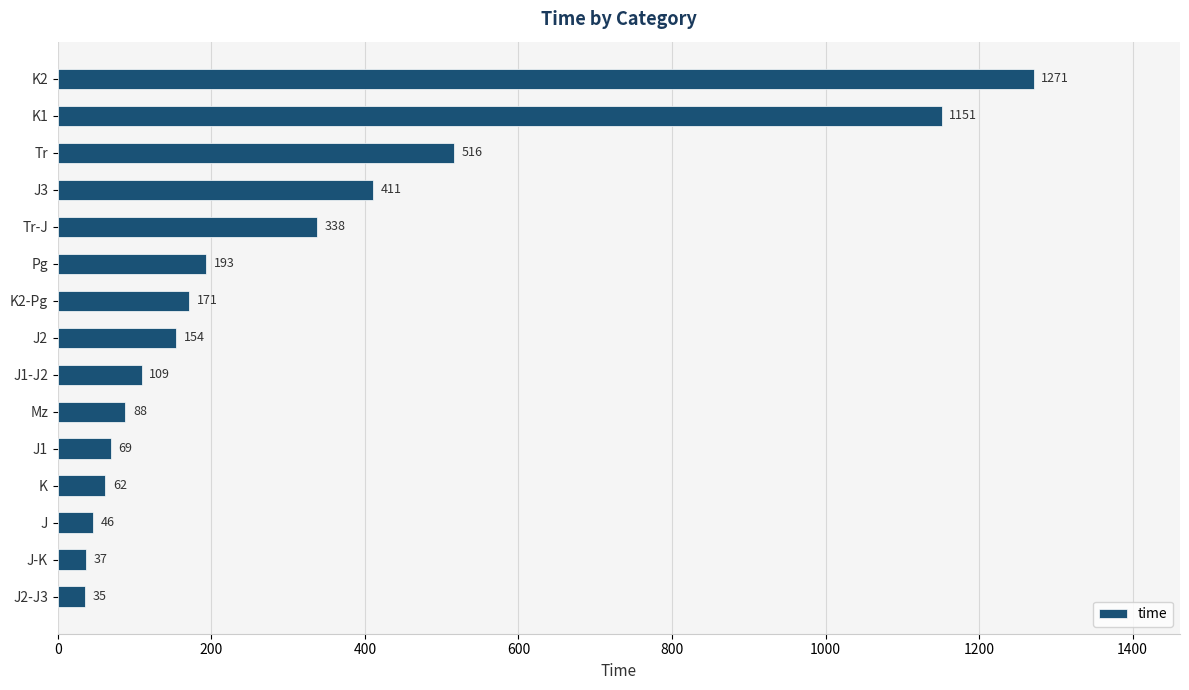

Between J2 and K2, which is larger?

K2